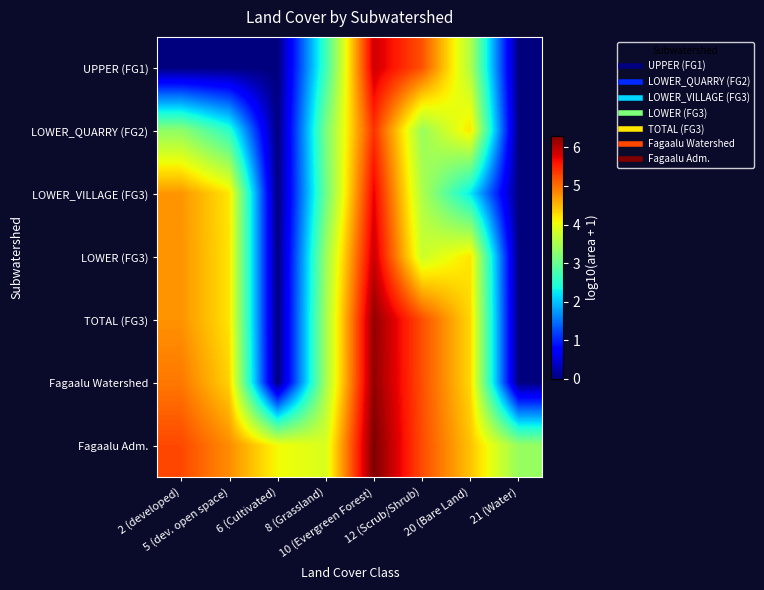

Which has a higher value, 12 (Scrub/Shrub) or 21 (Water)?

12 (Scrub/Shrub)